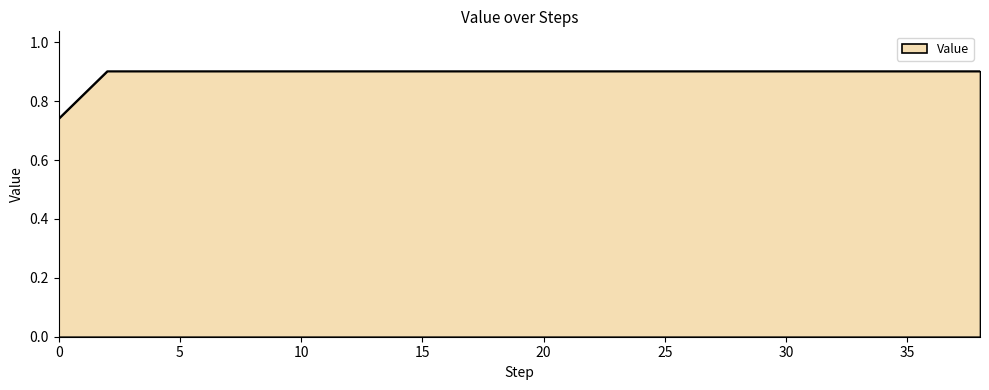

What is the greatest value displayed?

0.9